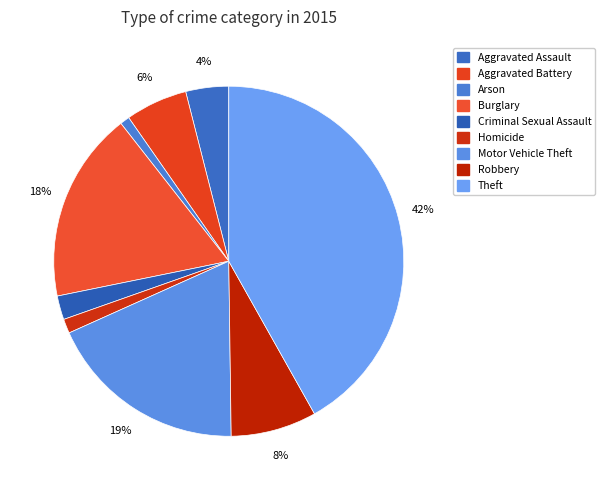

The Criminal Sexual Assault slice represents 13% of the pie. True or false?

False